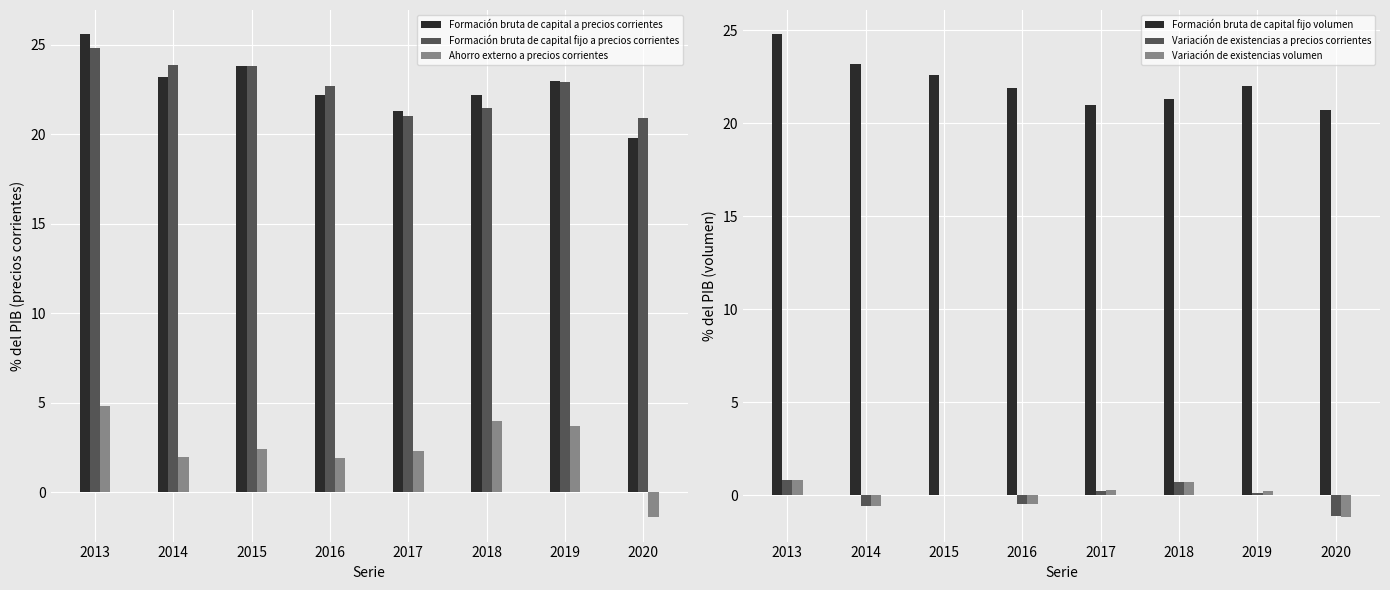

Which series has the largest range (max minus min)?

Ahorro externo a precios corrientes